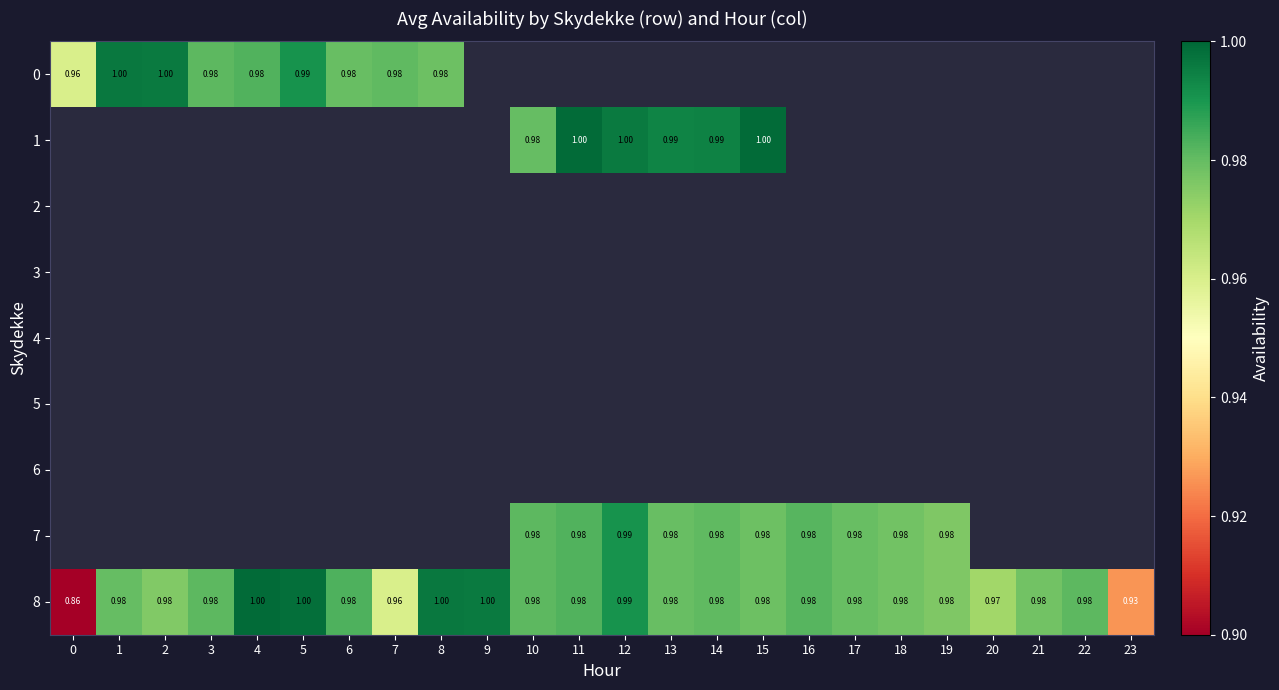

What is the difference between the maximum and minimum values in the 8 series?

0.1